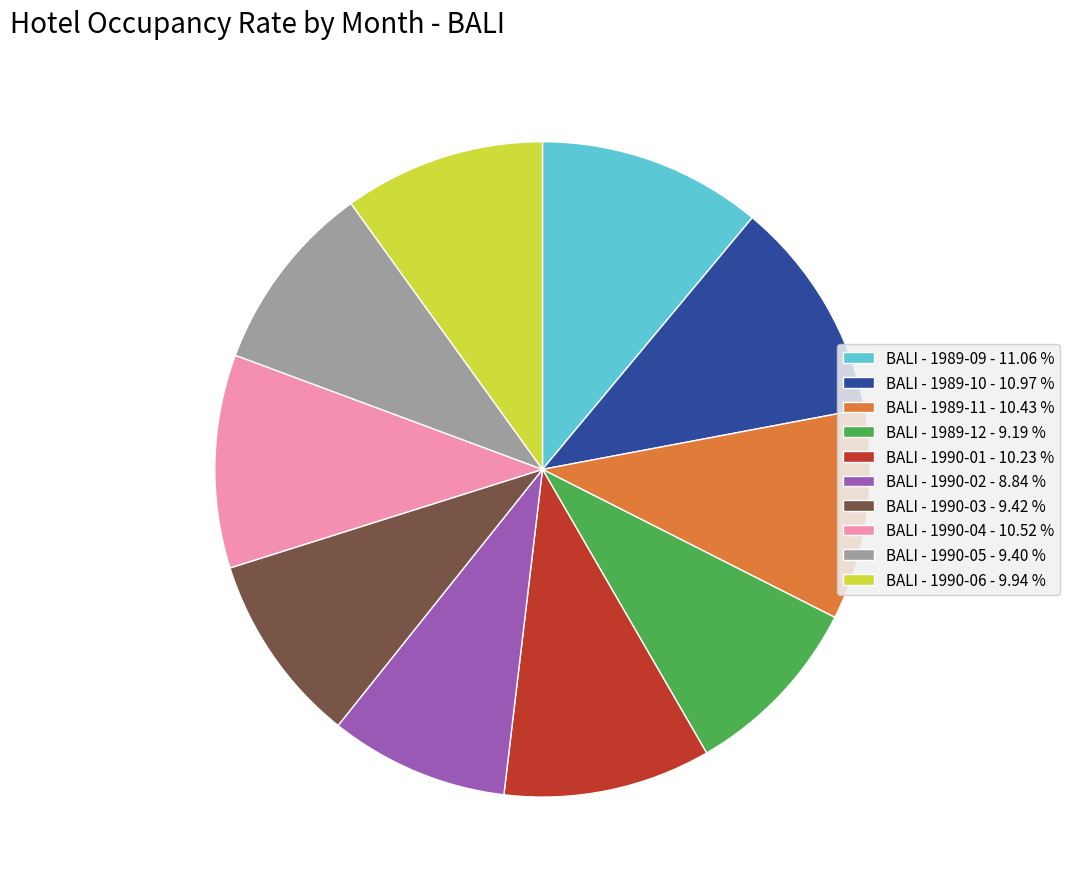

Does BALI - 1989-10 - 10.97 % account for over 50% of the chart?

No